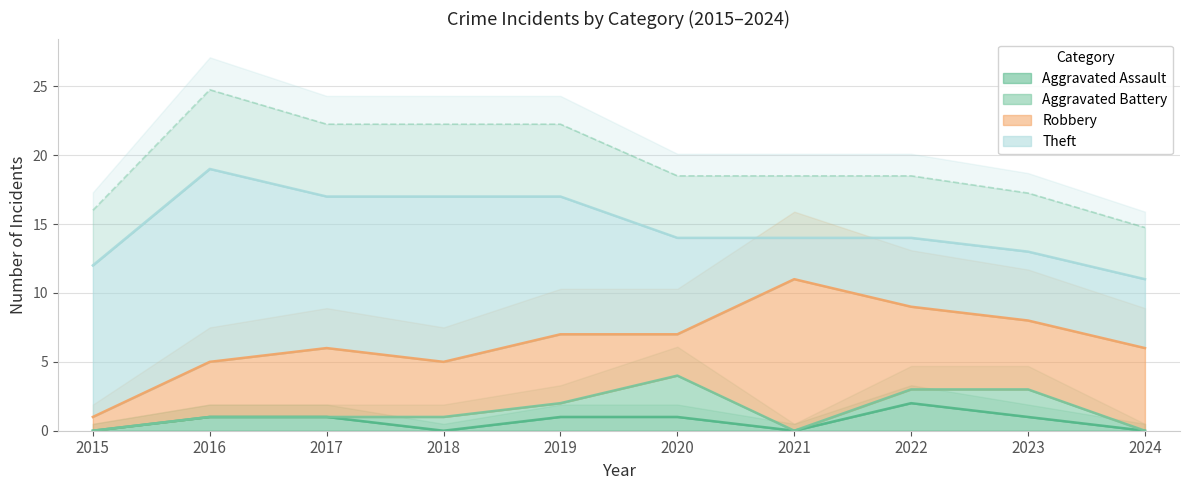

True or false: Aggravated Battery and Robbery intersect in this chart.

False